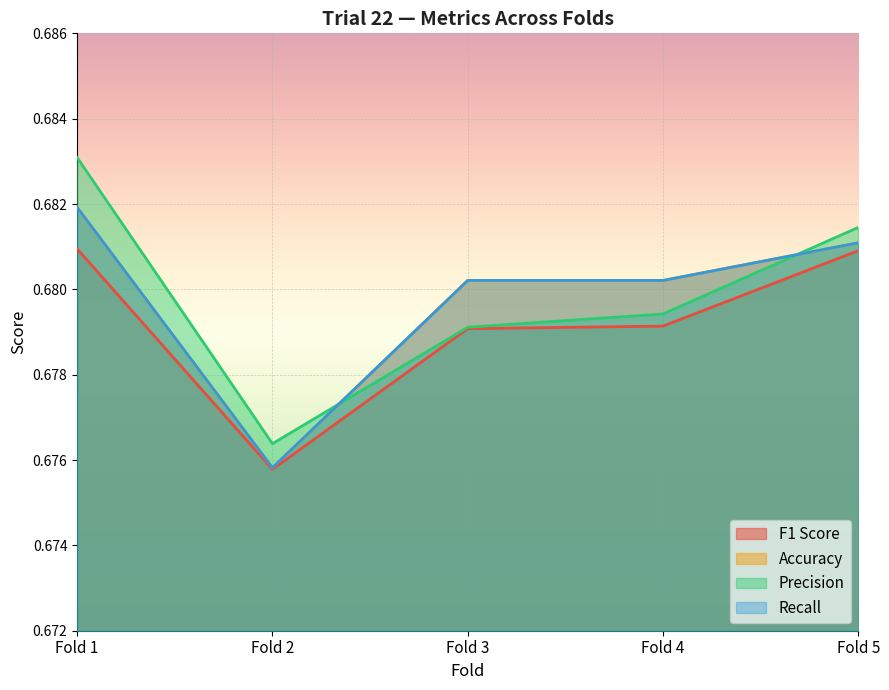

Does the chart display data point markers on the line(s)?

No